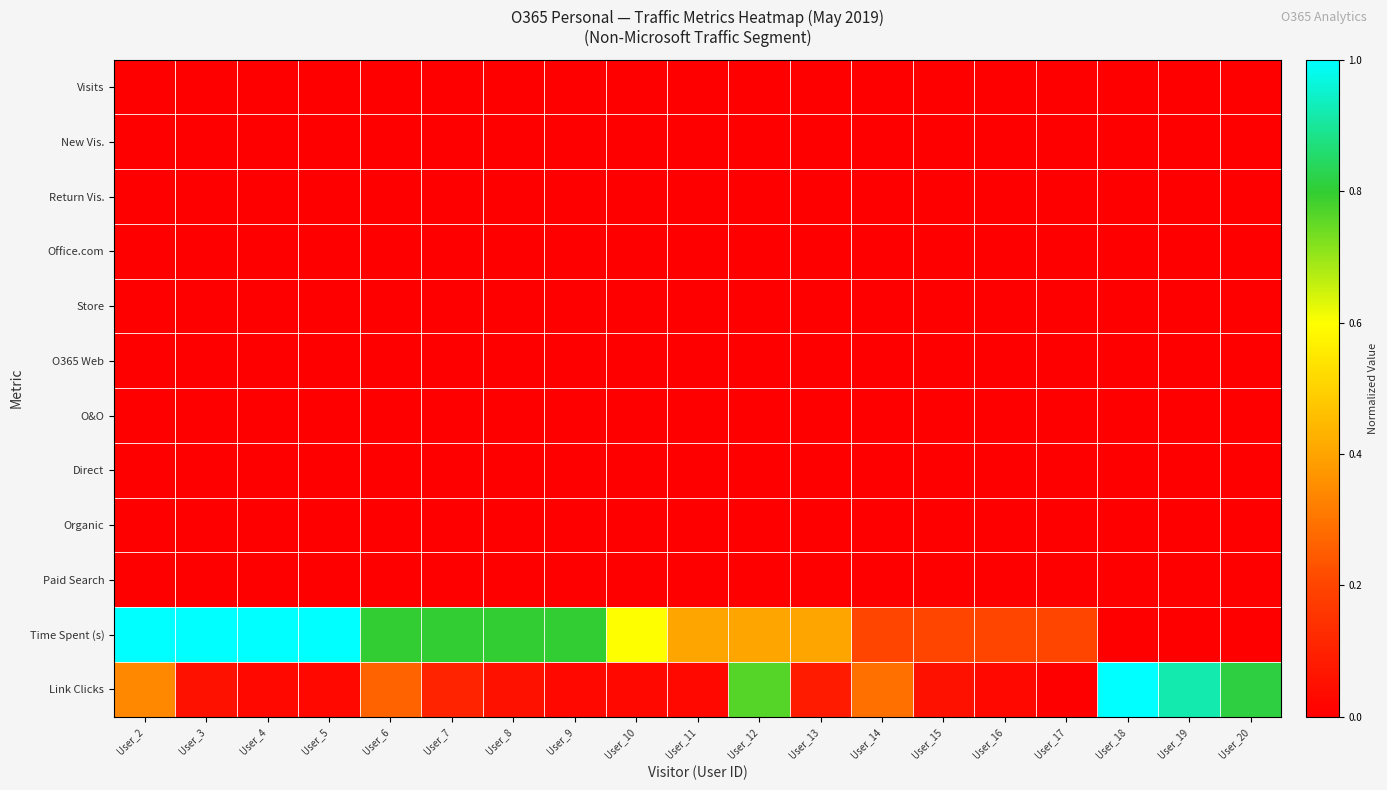

Which series has the largest range (max minus min)?

Time Spent (s)